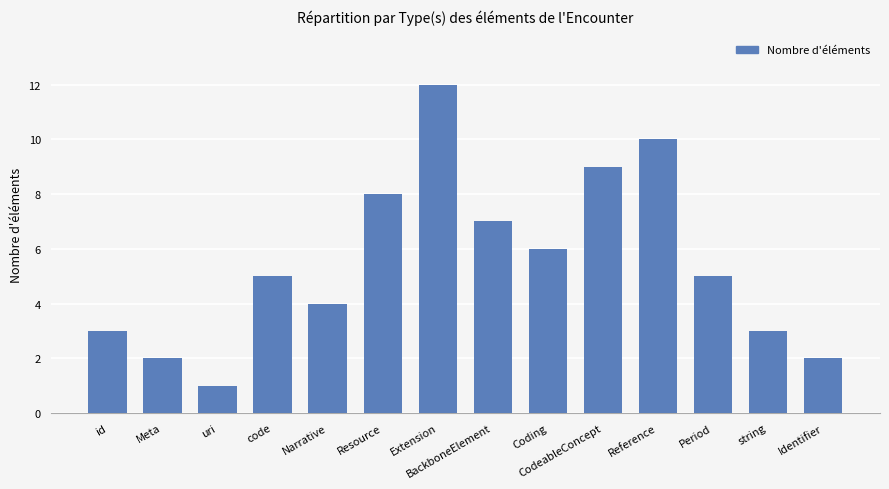

Is it true that the value at id is 3?

True